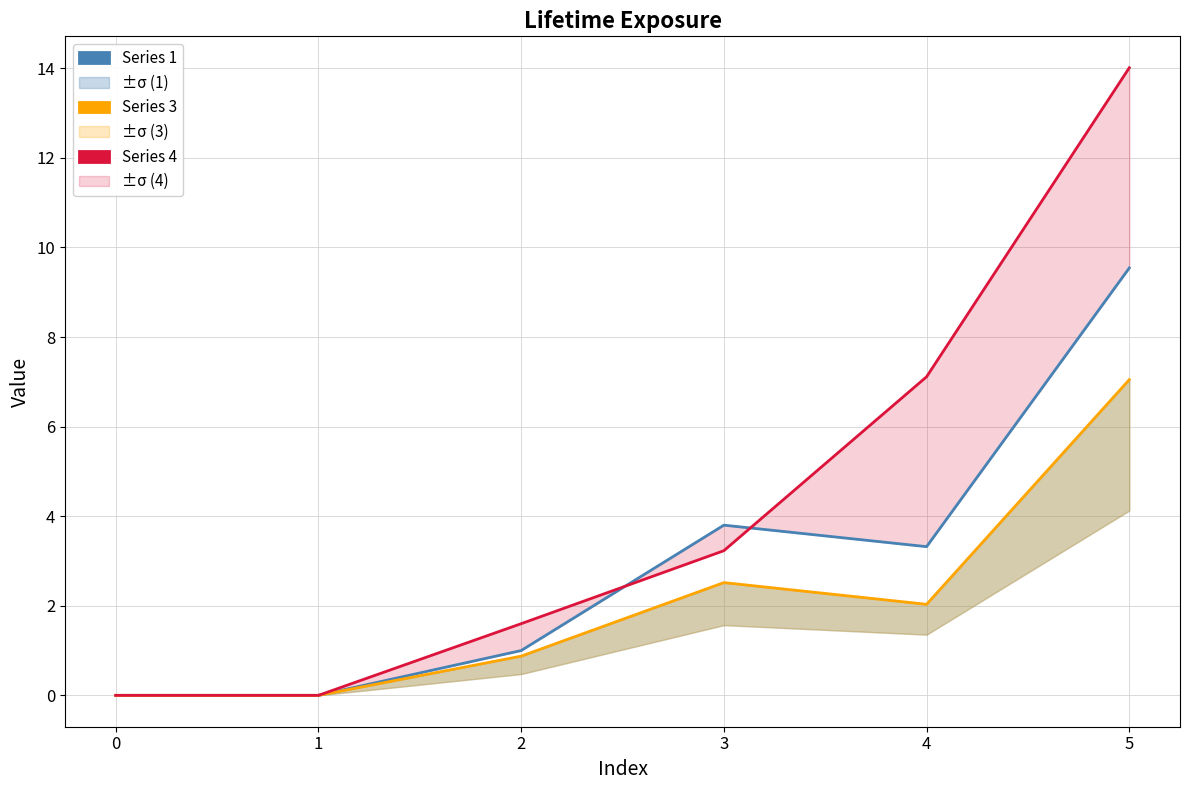

Which series has the largest total across all categories?

Series 4